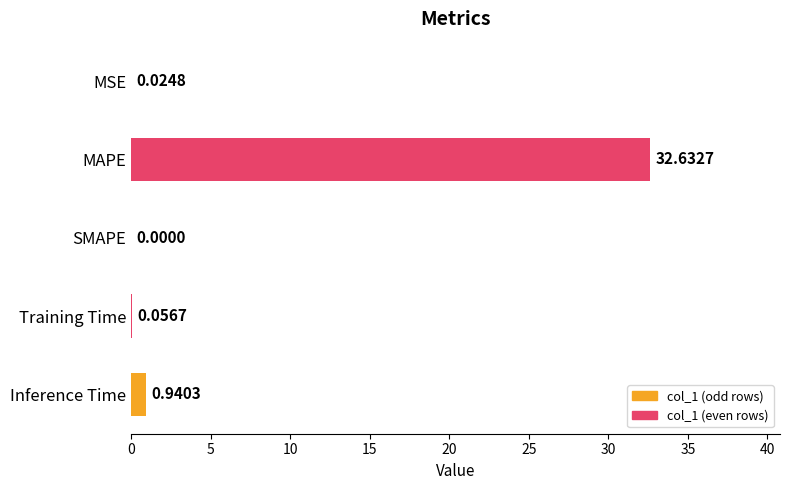

At which category does the chart reach its peak across all series?

MAPE